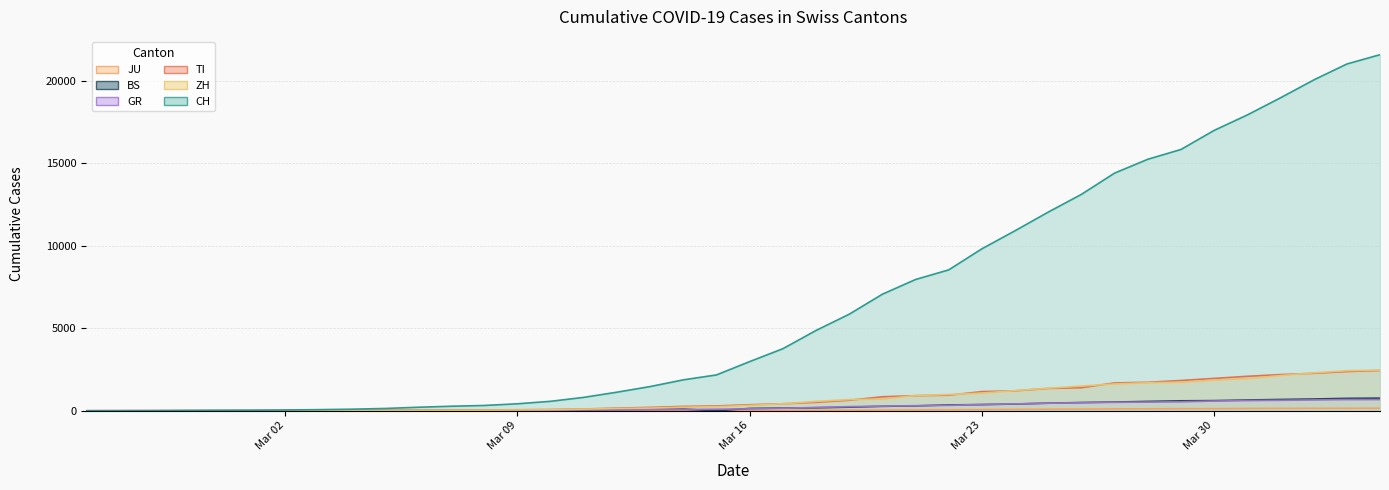

Is the value of JU at 2020-04-02 greater than the value of TI at 2020-04-03?

No